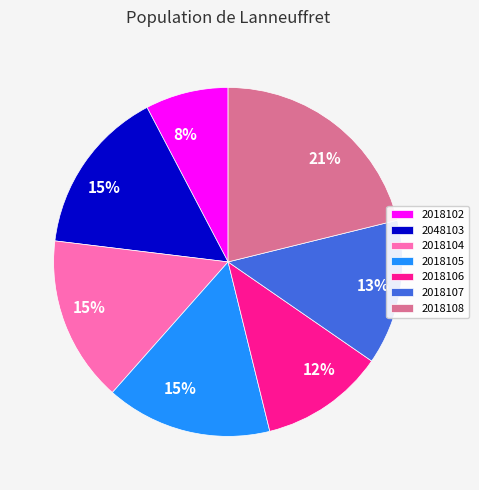

Is it true that 2018106 is 17% of the pie?

False